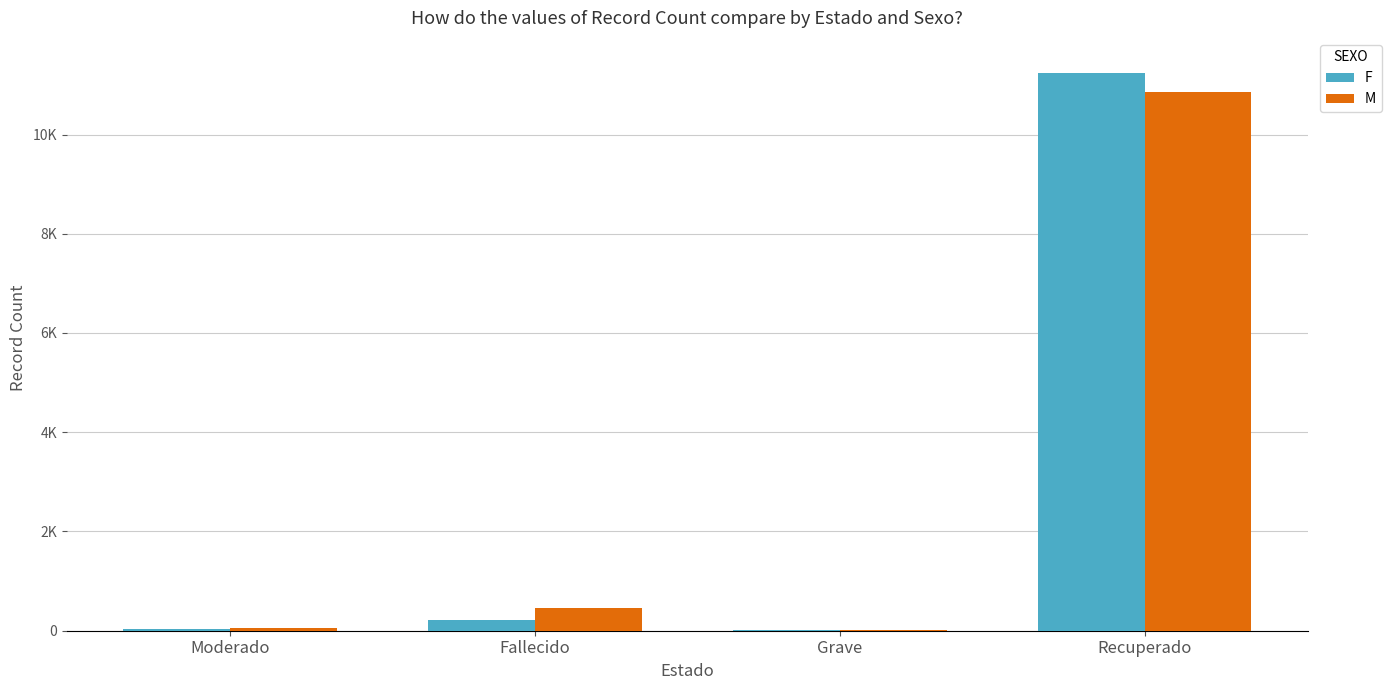

Is it true that M equals 465 at Fallecido?

True